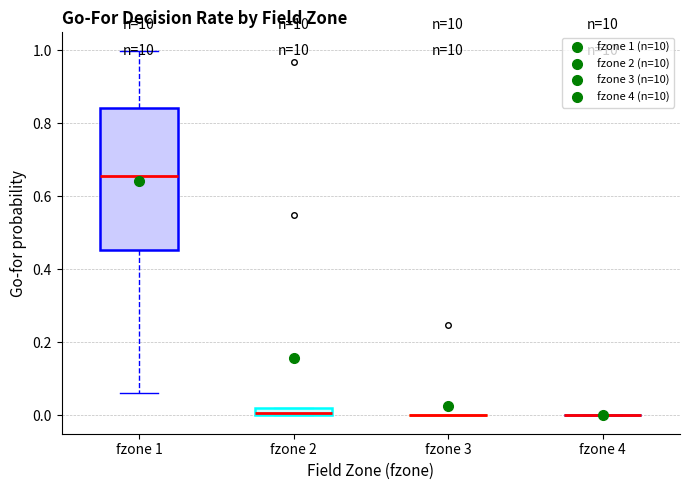

Which box is the tallest, from its lower edge to its upper edge?

fzone 1